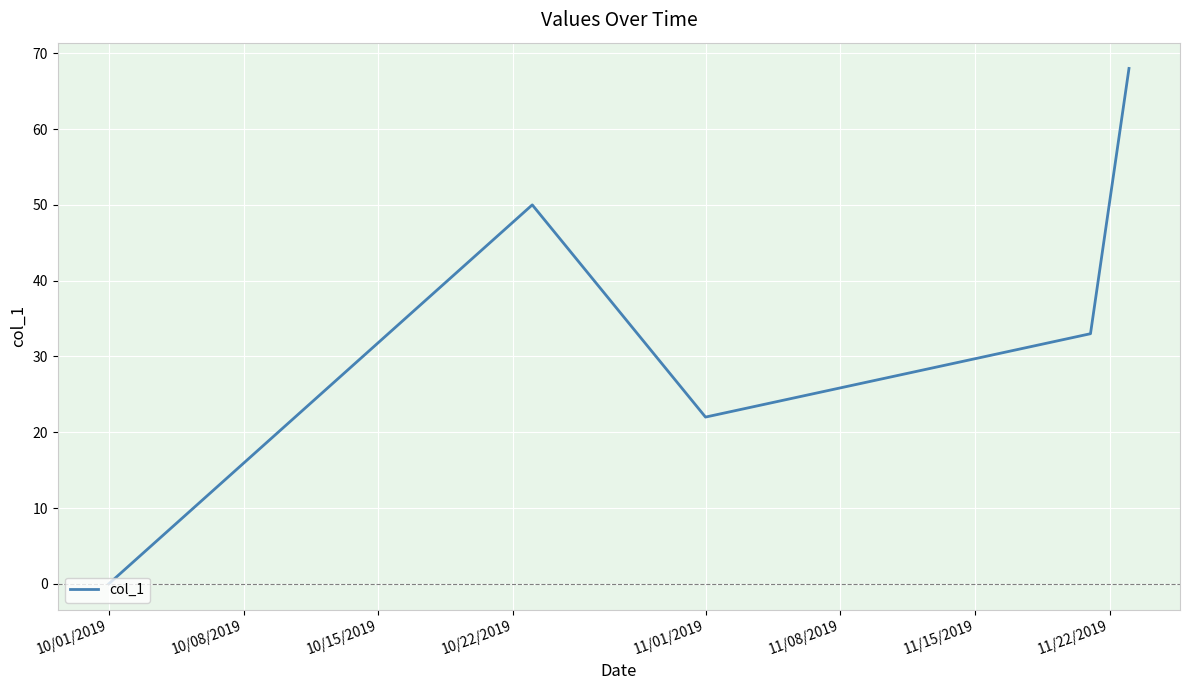

What is the average value?

35